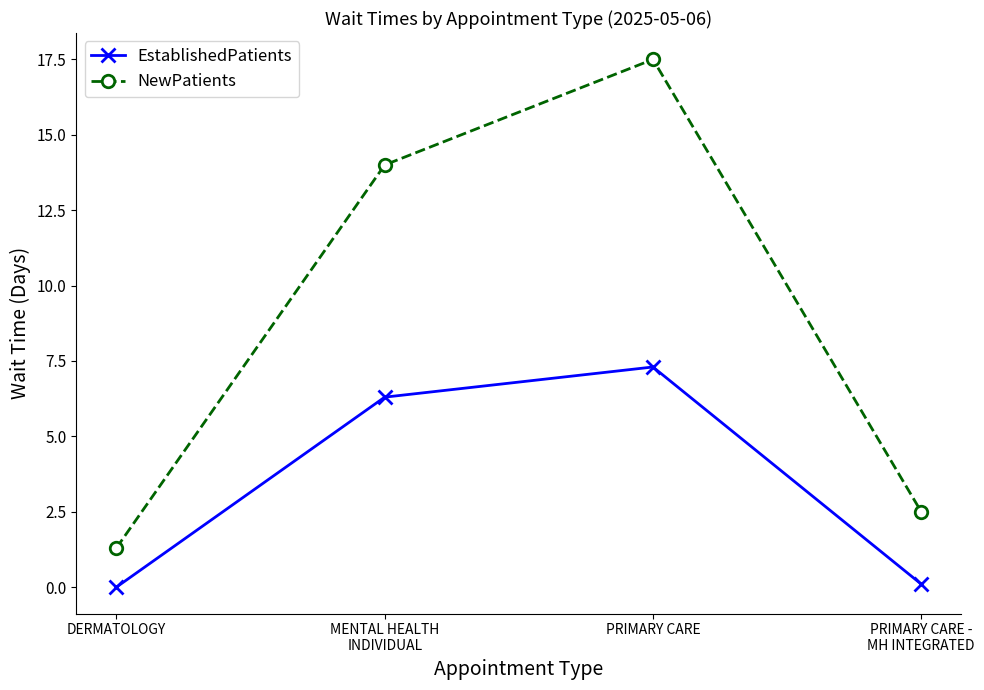

At which label does EstablishedPatients reach its peak?

PRIMARY CARE